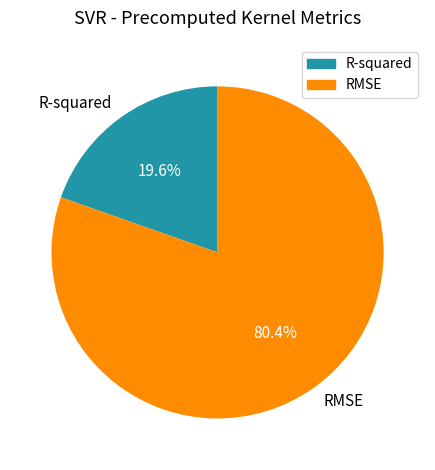

Which category has the smallest portion of the pie?

R-squared